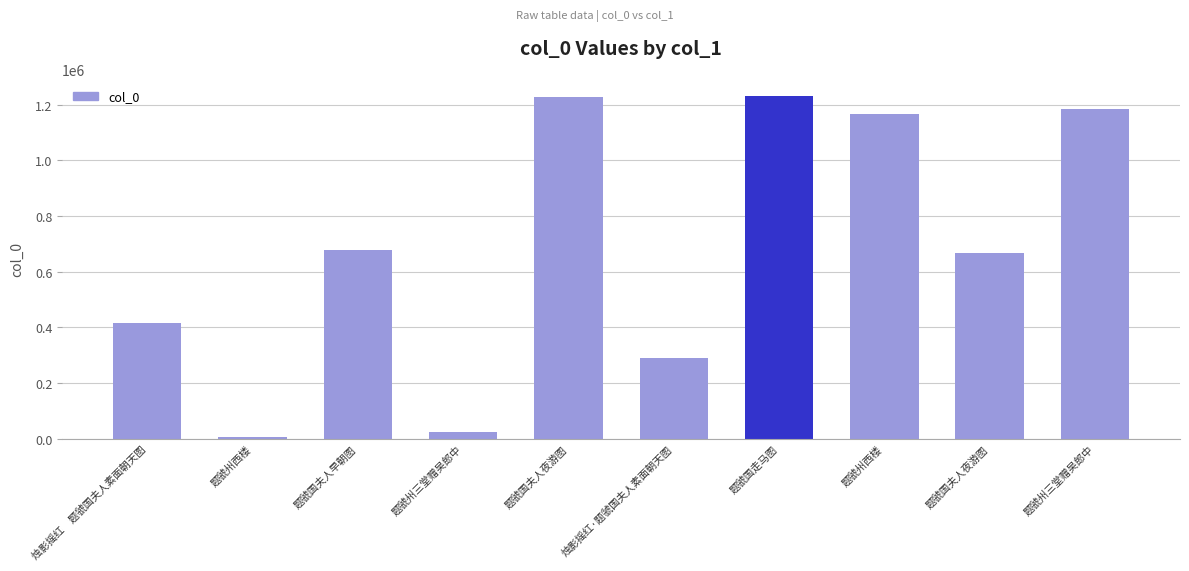

What is the approximate value at 题虢州三堂赠吴郎中?

26263